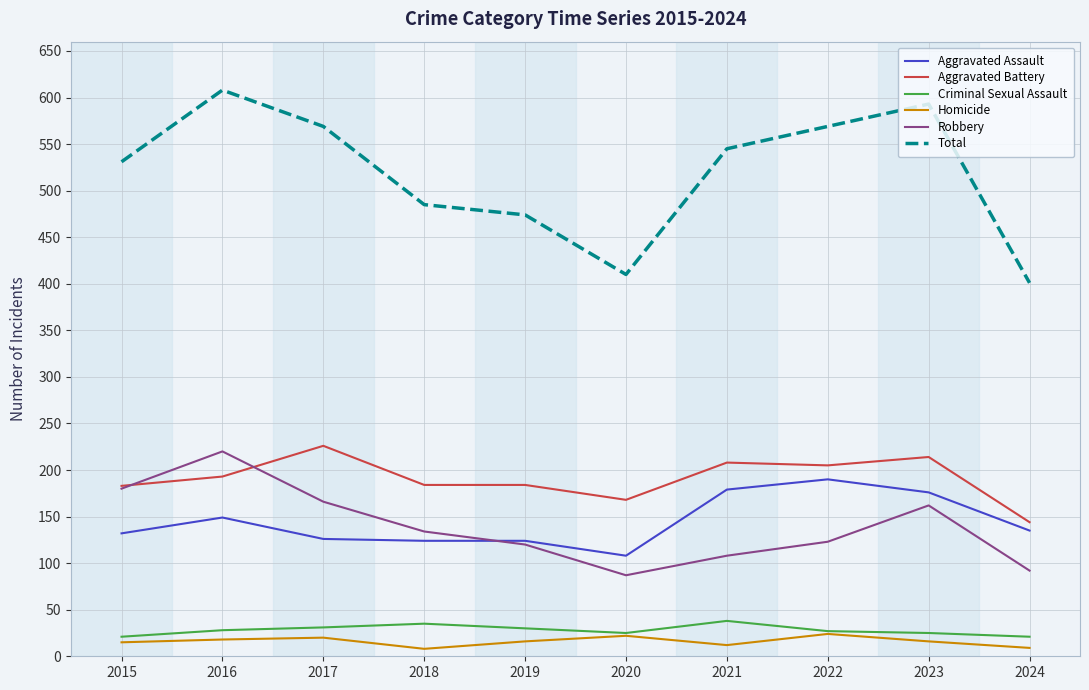

At which label does Aggravated Assault first exceed 135?

2016